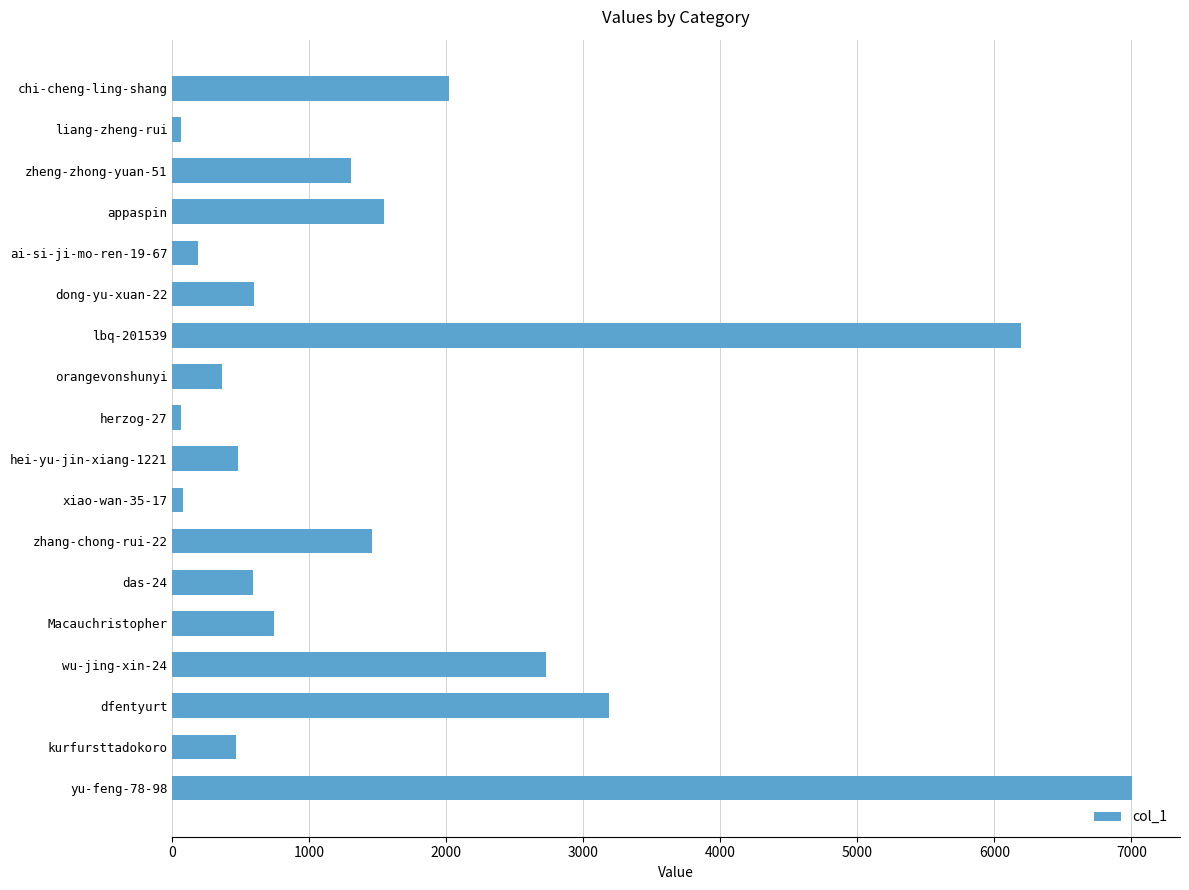

What is the smallest value displayed?

61